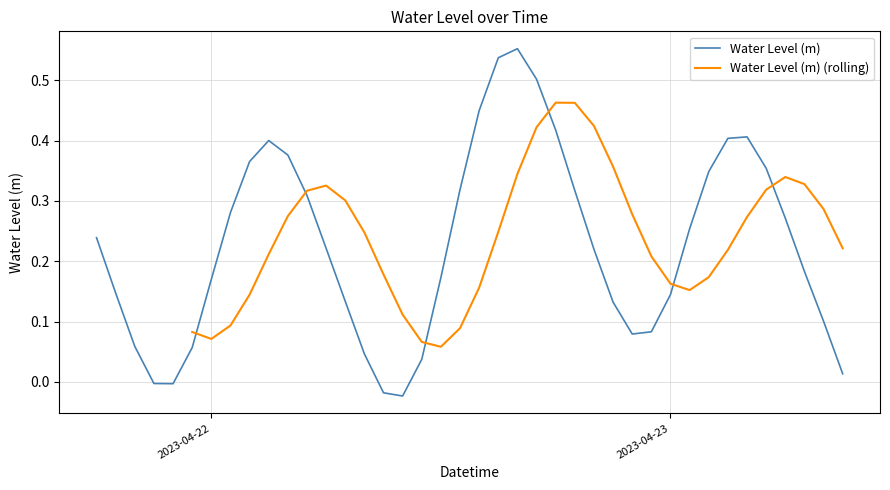

Which category has the highest value across all series?

2023-04-22 16:00:00